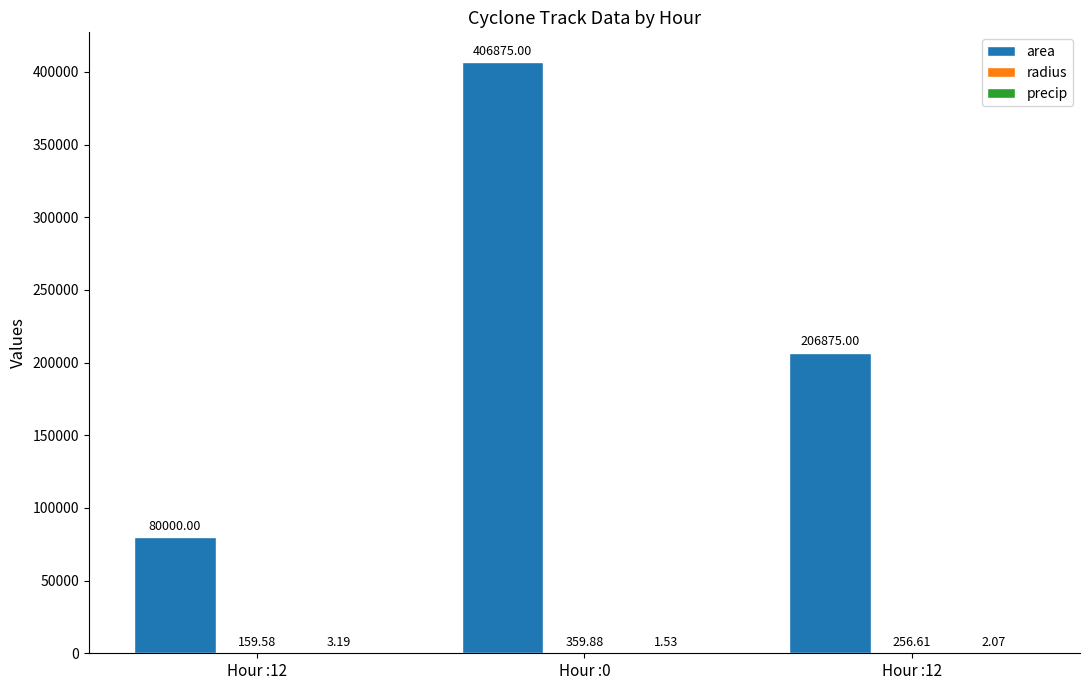

Between Hour :12 and Hour :12, which series saw the biggest shift?

area